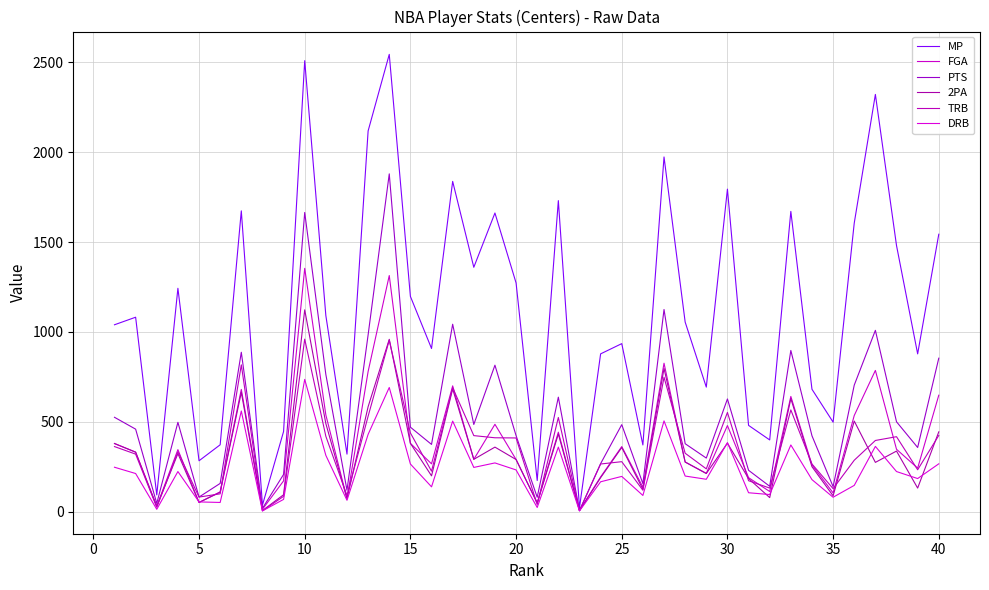

Is this an area chart (filled region under the line)?

No